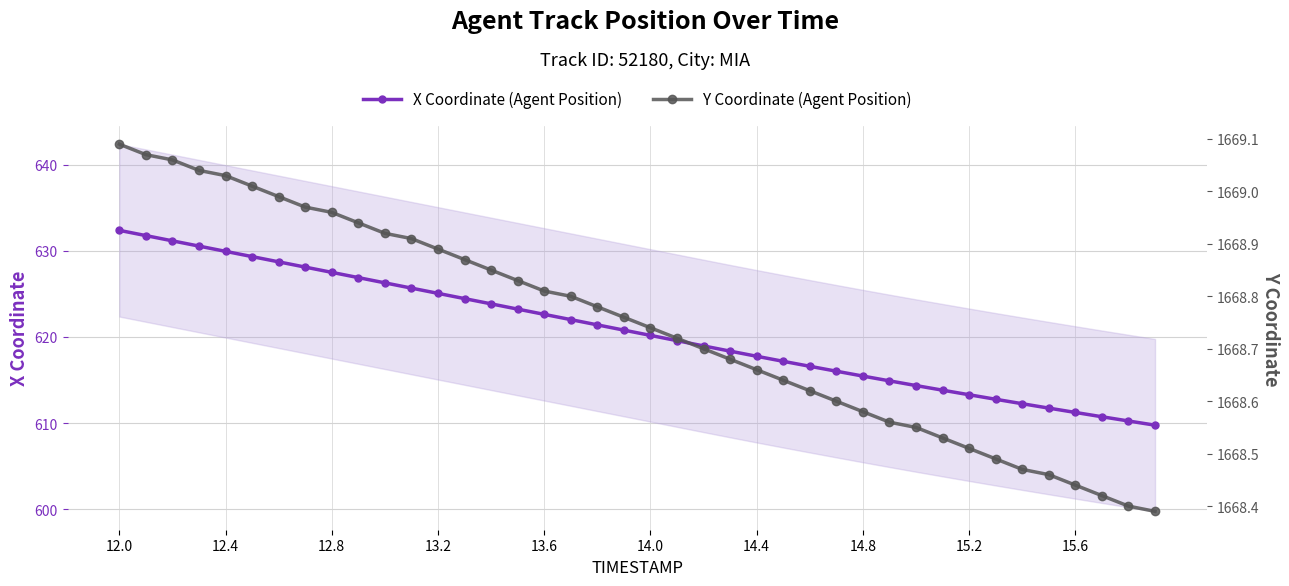

Which series has the widest spread of values?

X Coordinate (Agent Position)